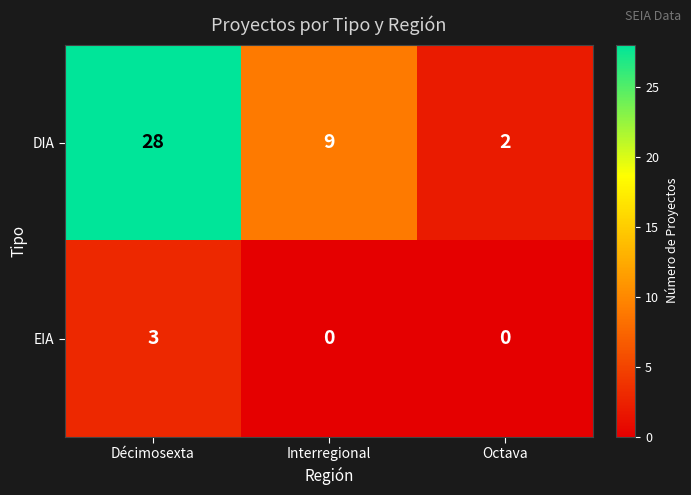

What is the highest value of the EIA series?

3